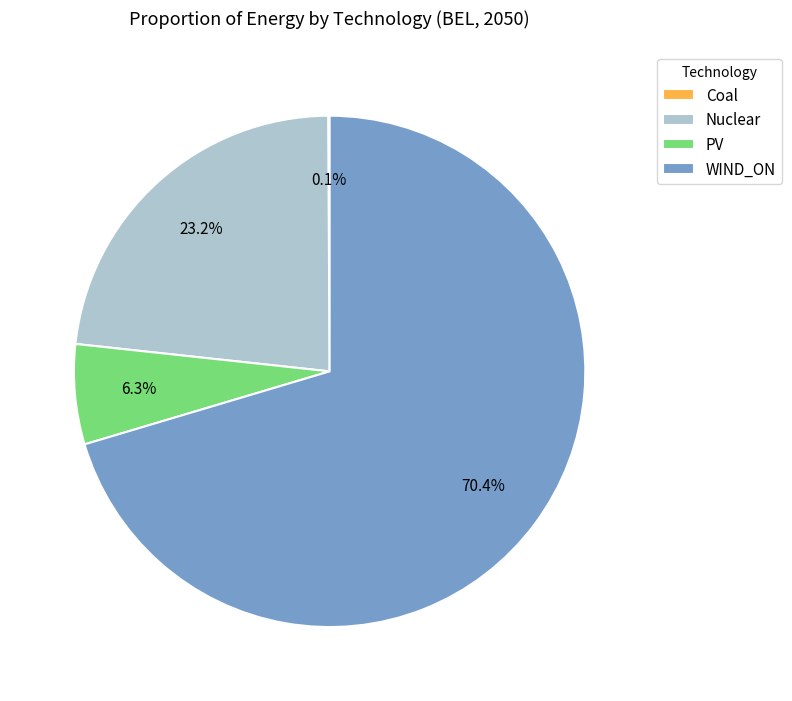

How much of the chart is everything except PV?

93.7%